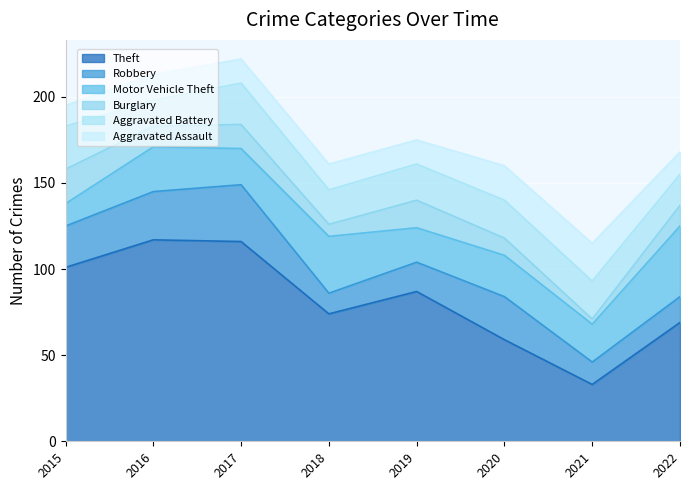

Which series changed the most between 2019 and 2022?

Motor Vehicle Theft